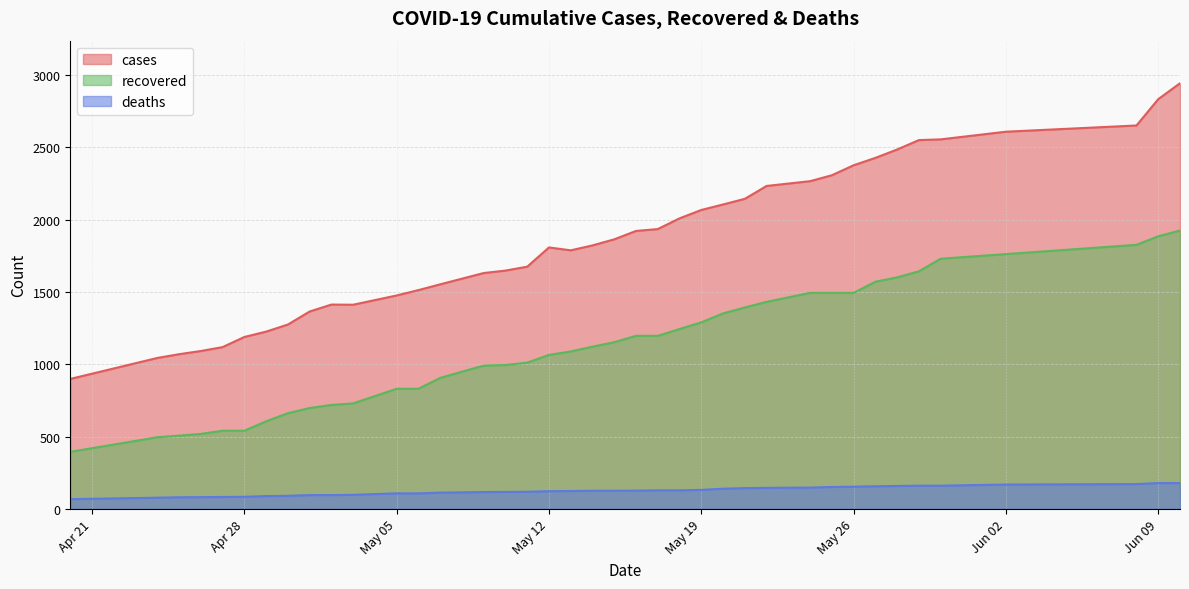

List the series in order of their overall mean, lowest first.

deaths, recovered, cases